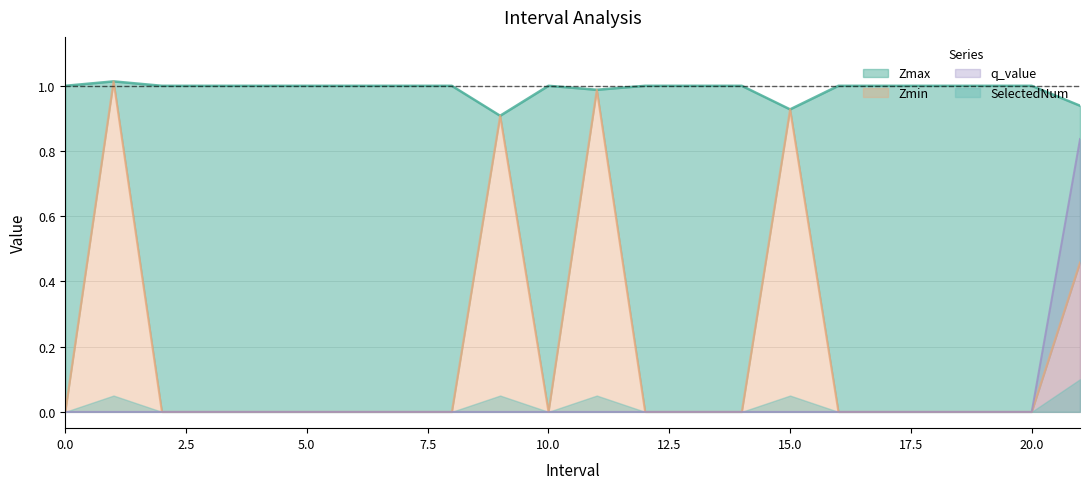

Which series has the largest range (max minus min)?

Zmin